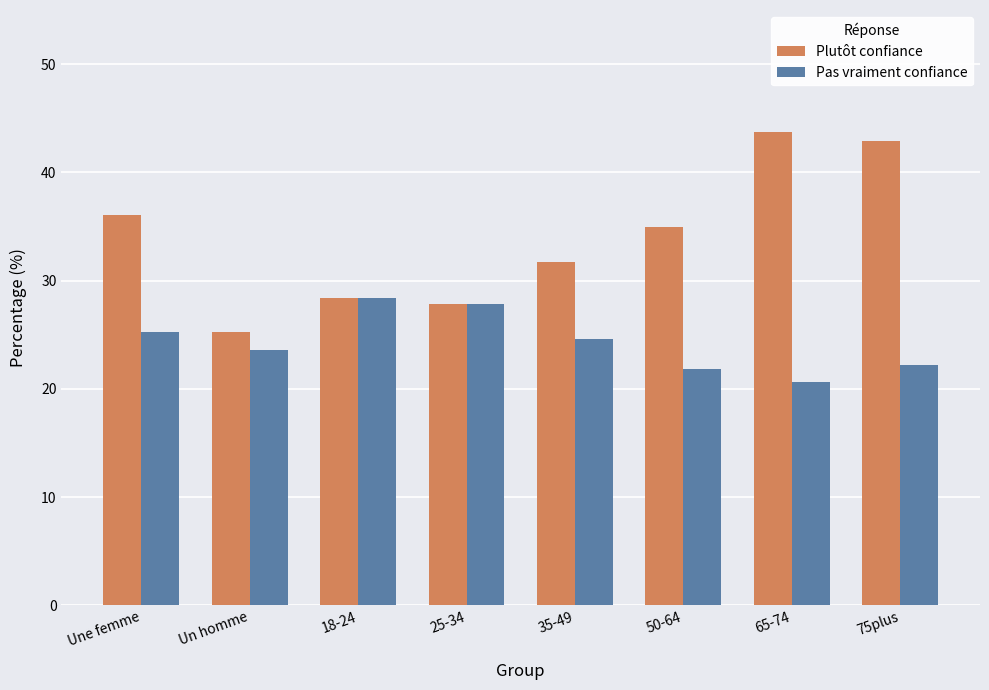

Is the value of Pas vraiment confiance at 50-64 greater than the value of Plutôt confiance at 18-24?

No